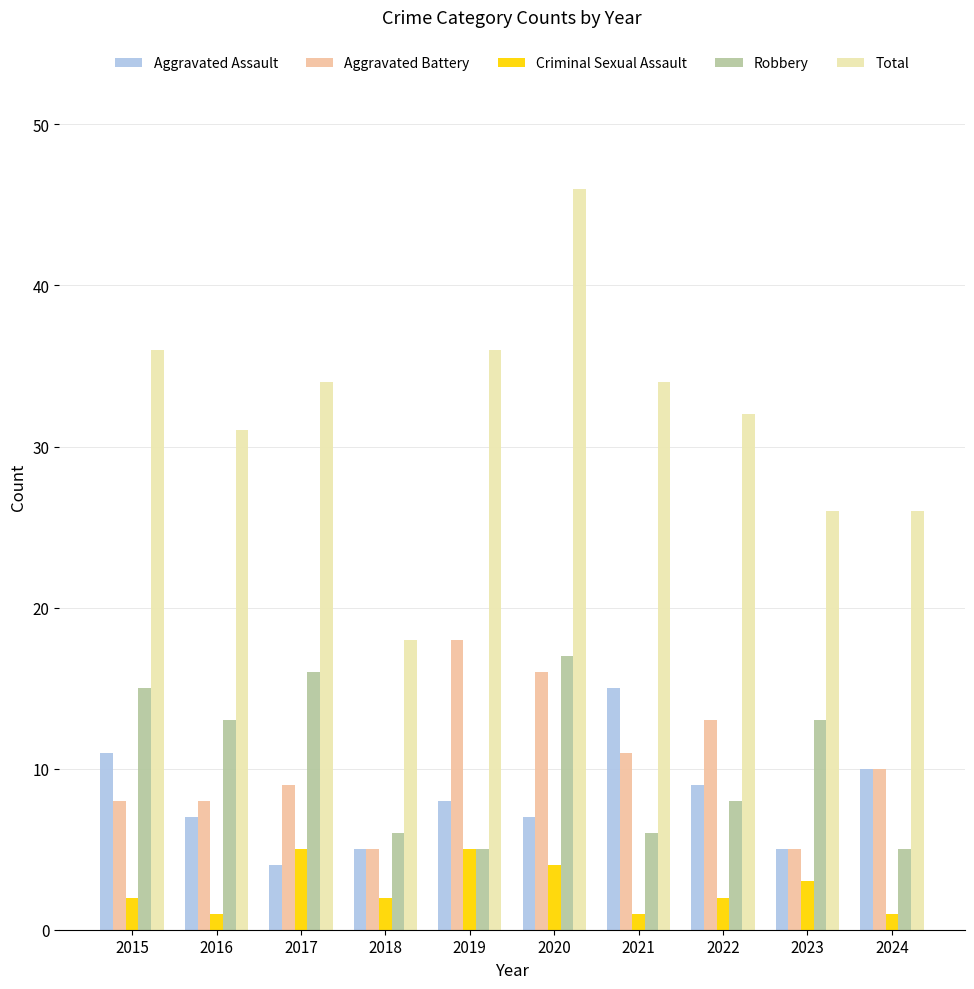

The value of Total at 2020 is 46. True or false?

True